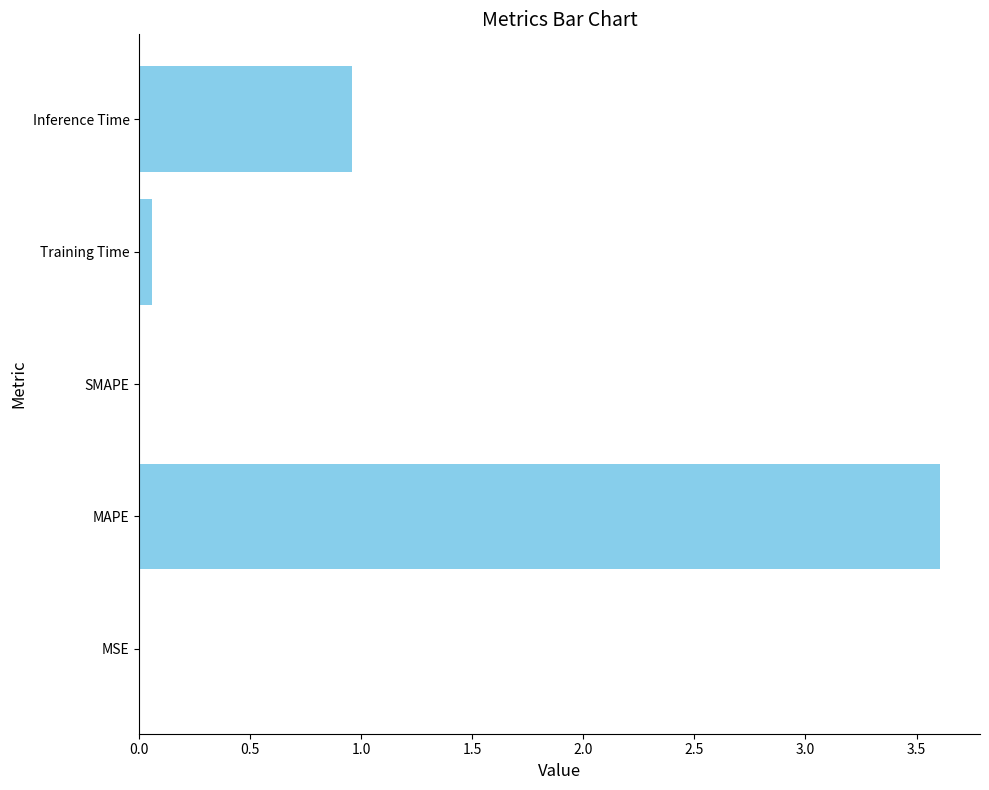

What is the greatest value displayed?

3.6